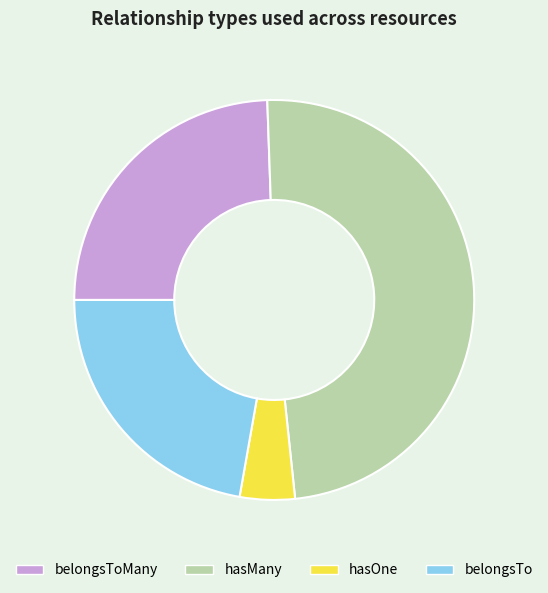

Which slice is the smallest?

hasOne